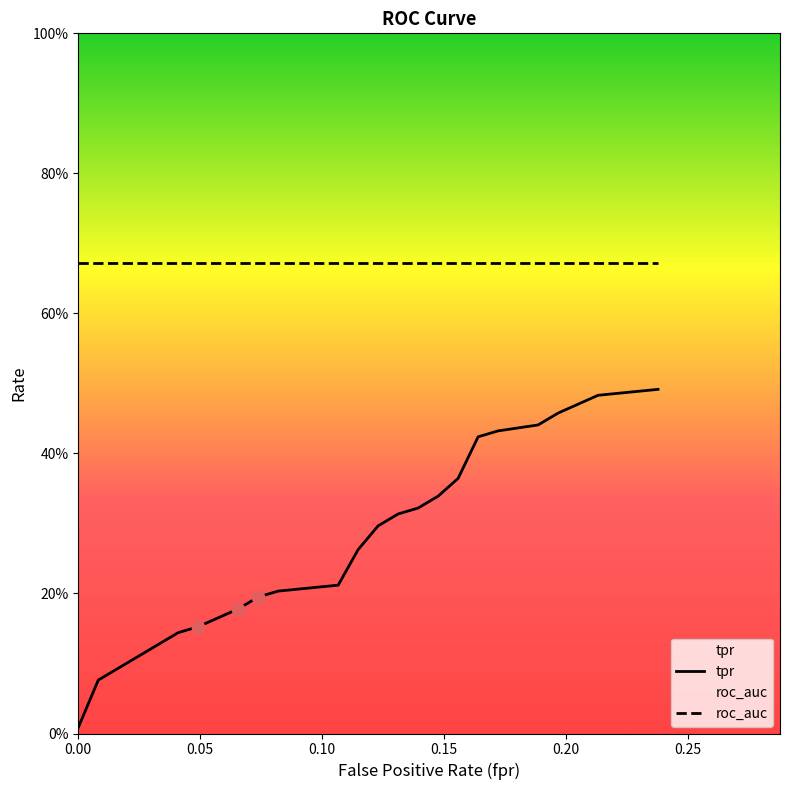

Which series has the widest spread of Y values?

tpr